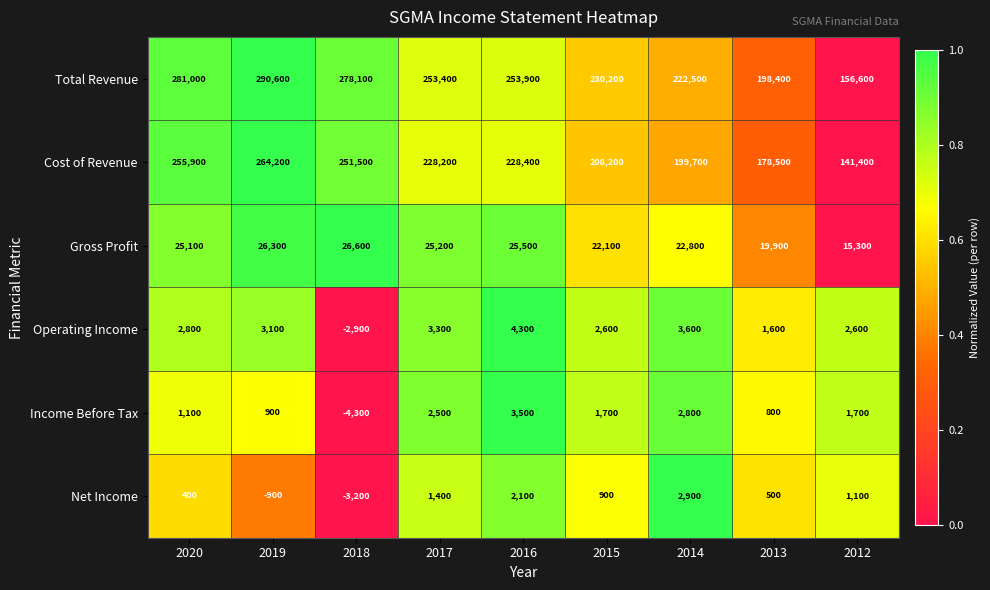

How many series are shown in this chart?

6